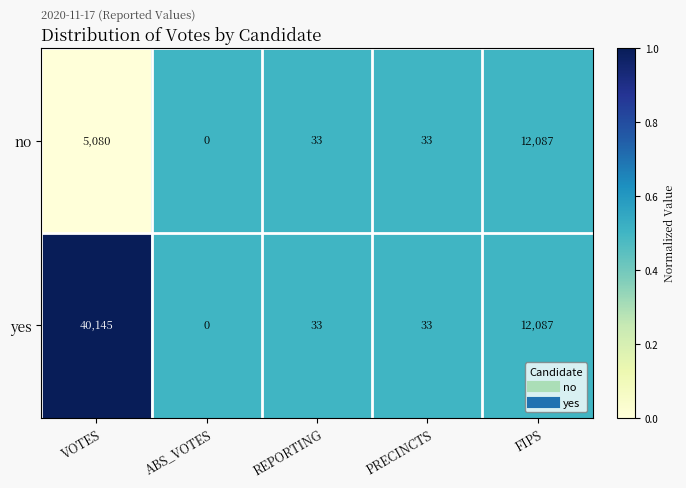

What is the average value of the no series?

3447